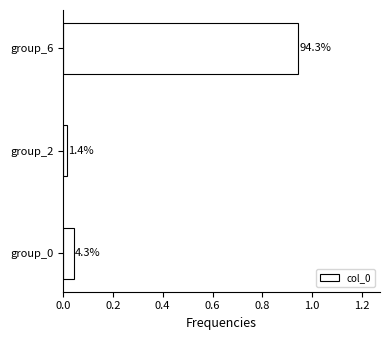

How many bars are there in total?

3